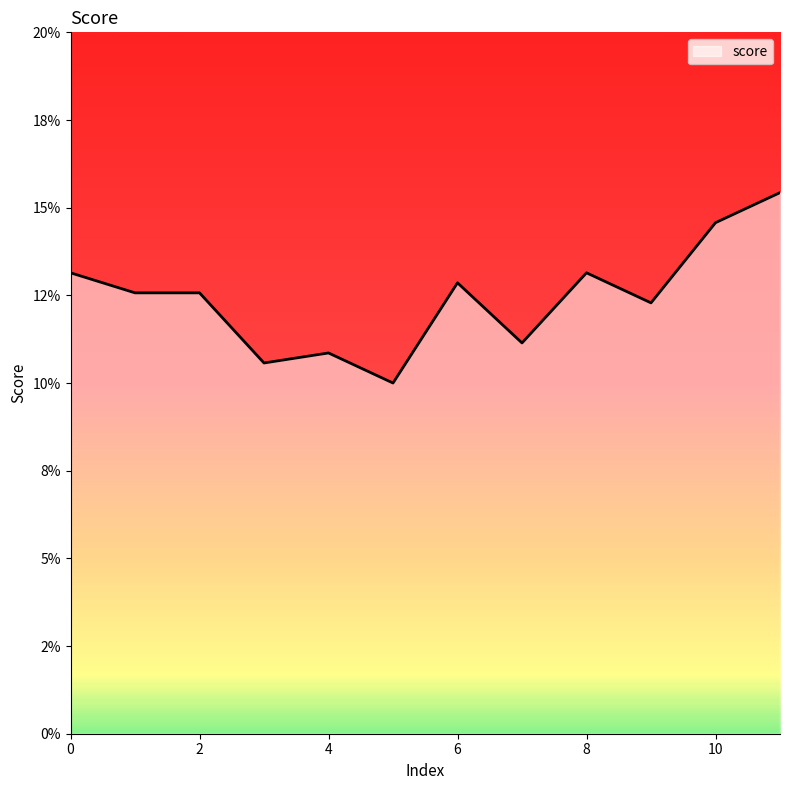

How many points are lower than both their immediate neighbors (excluding endpoints)?

4